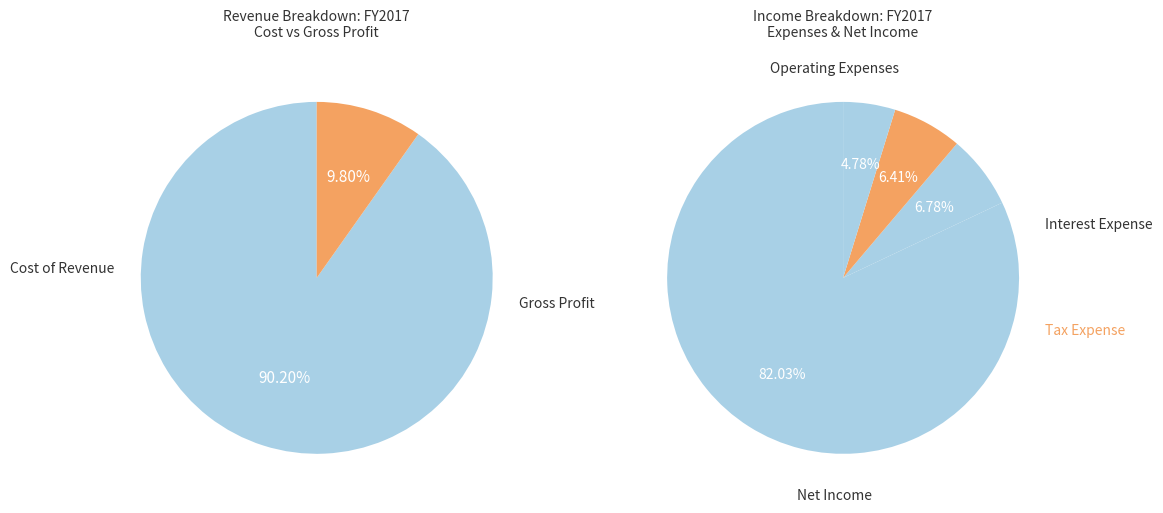

How many segments does this pie chart have?

6